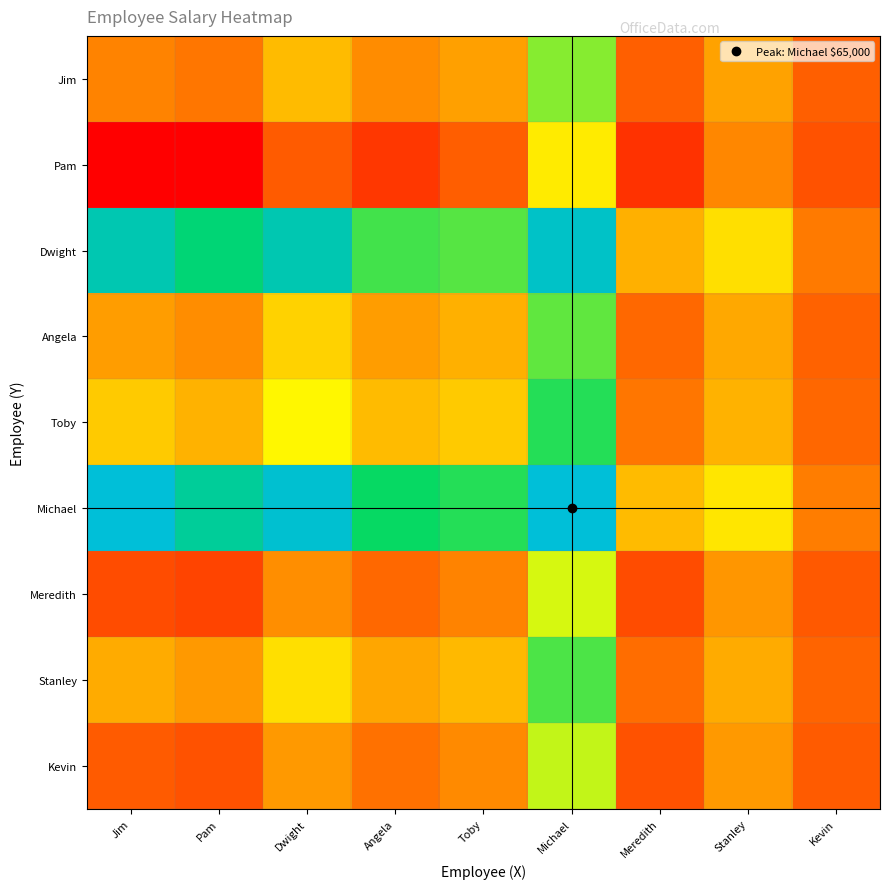

What is the total value across all series at Michael?

6.7